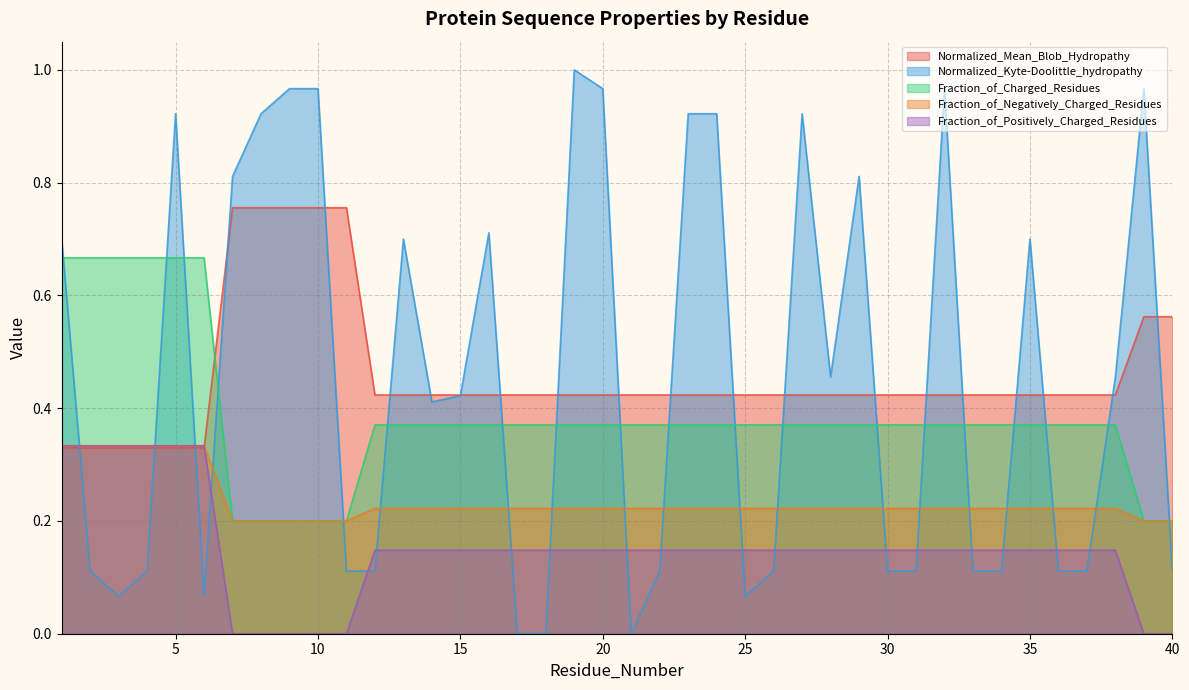

Is the value of Fraction_of_Negatively_Charged_Residues at 26 greater than the value of Normalized_Mean_Blob_Hydropathy at 4?

No